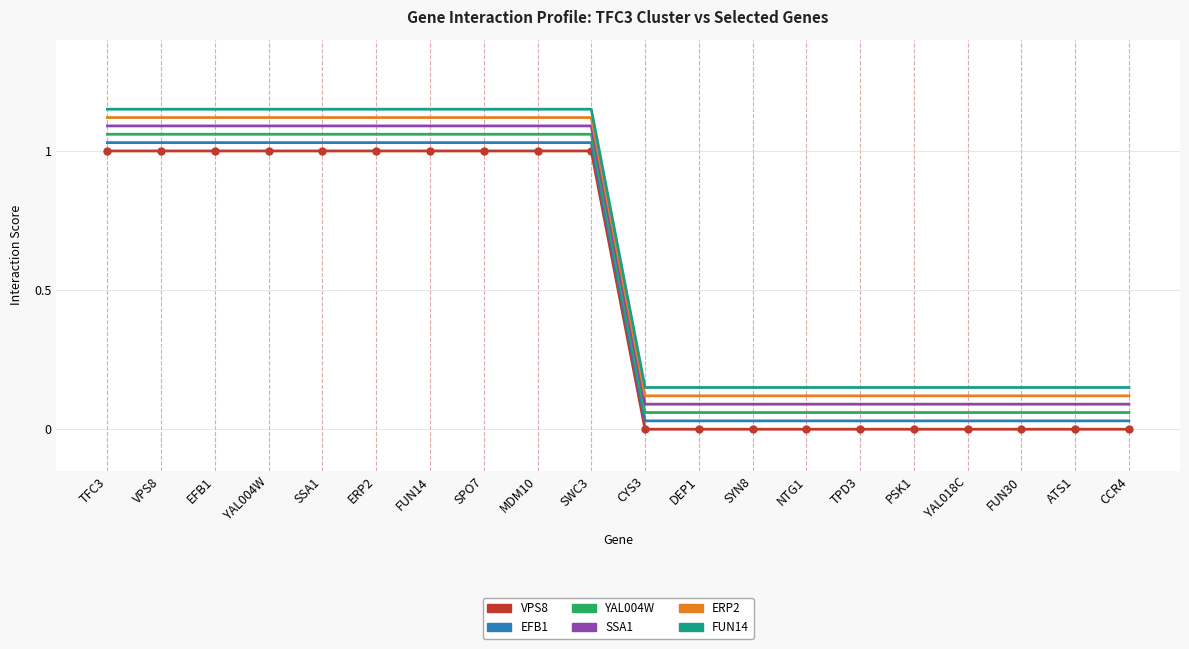

The value of YAL004W at YAL004W is 1.1. True or false?

True